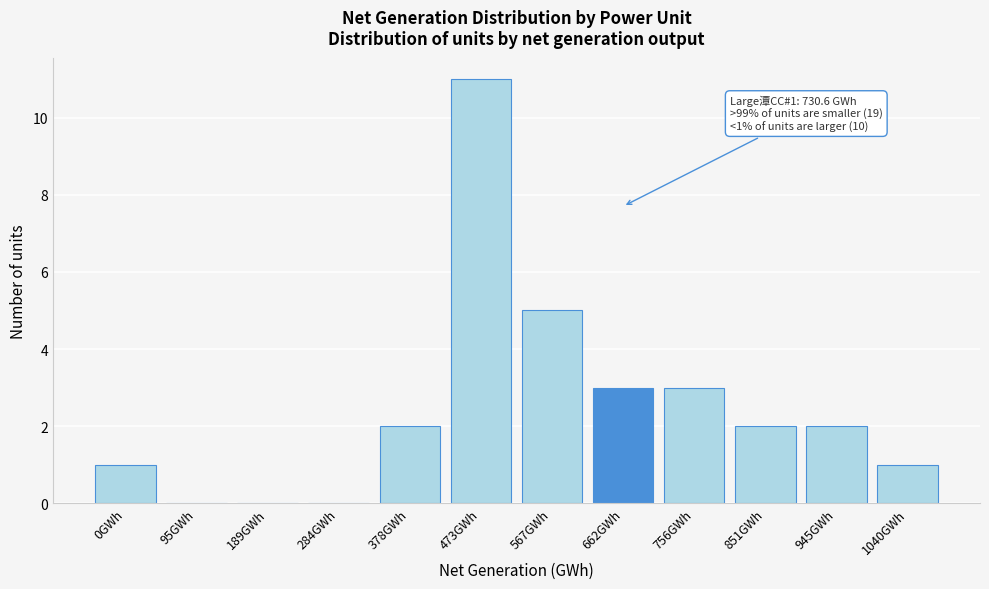

Reading left to right, what are all the values shown in this chart?

0GWh=1	95GWh=0	189GWh=0	284GWh=0	378GWh=2	473GWh=11	567GWh=5	662GWh=3	756GWh=3	851GWh=2	945GWh=2	1040GWh=1